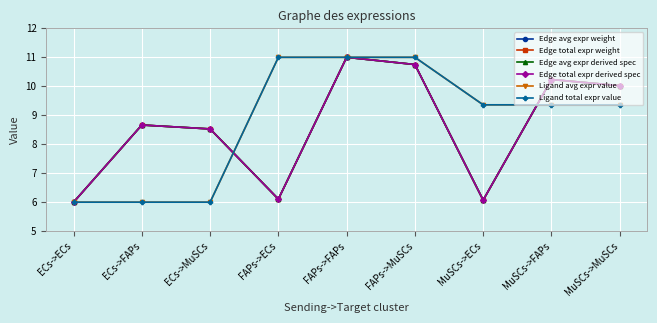

At FAPs->ECs, list the series in order from smallest to largest.

Edge avg expr weight, Edge total expr weight, Edge avg expr derived spec, Edge total expr derived spec, Ligand avg expr value, Ligand total expr value